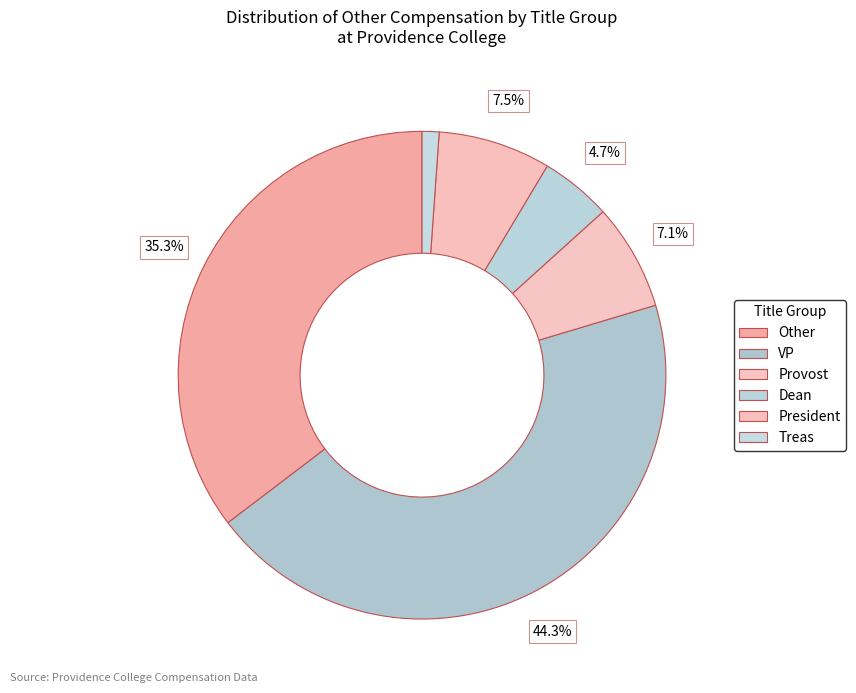

To the nearest percent, what portion does Dean represent?

5%